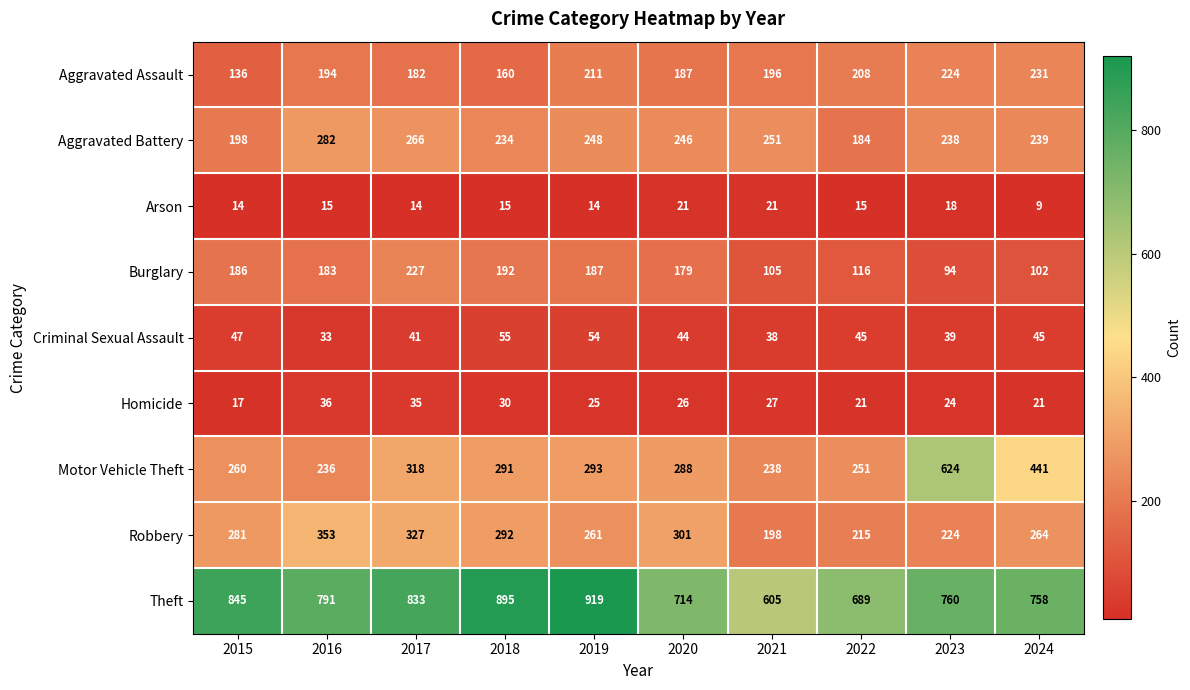

Which series changed the most between 2023 and 2024?

Motor Vehicle Theft